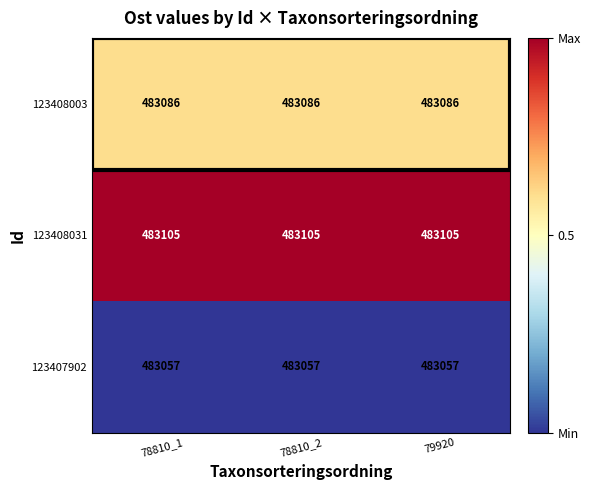

What is the lowest value of the 123407902 series?

483057